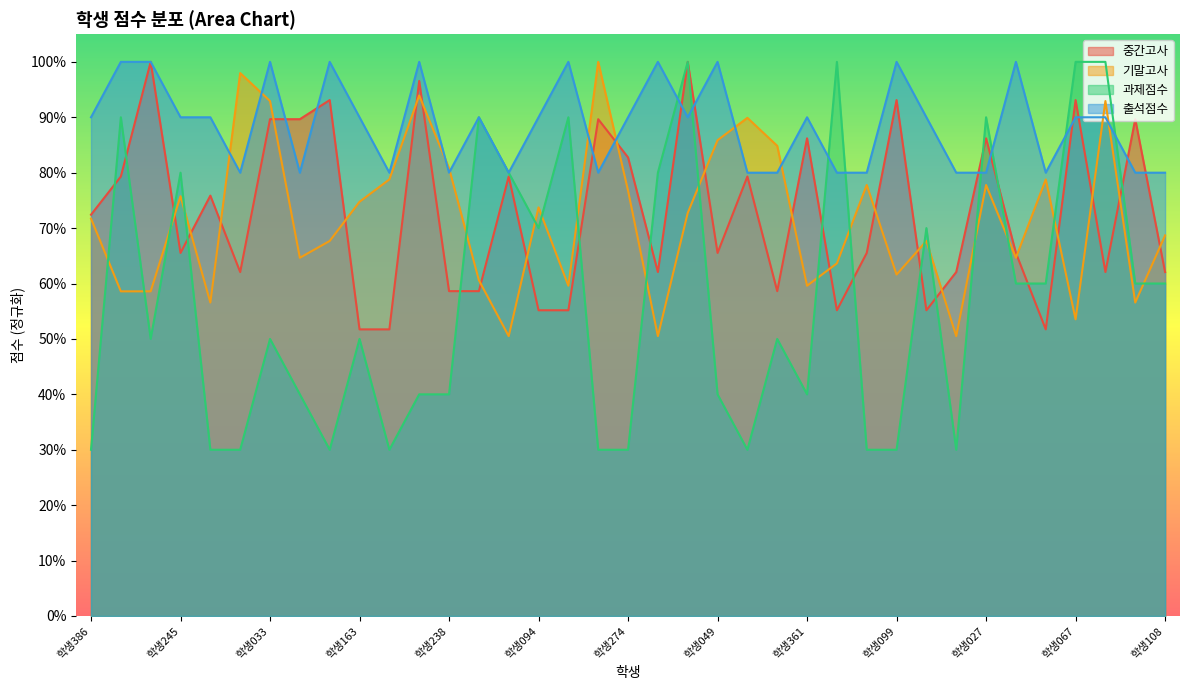

At 학생092, list the series in order from largest to smallest.

출석점수, 중간고사, 기말고사, 과제점수